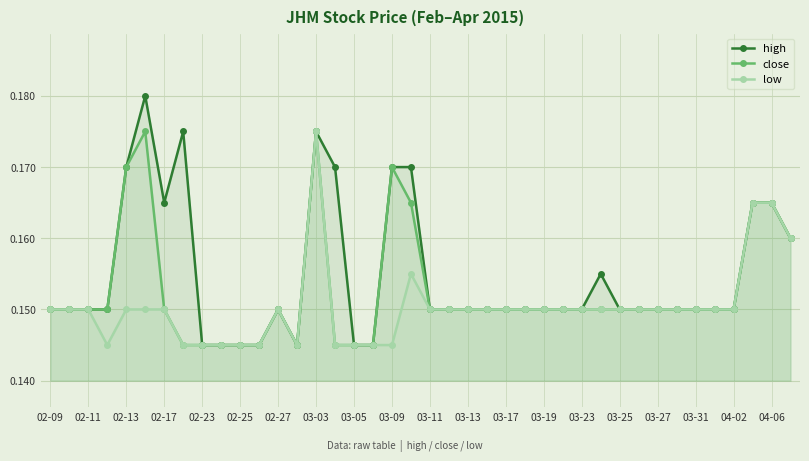

What is the value of the close point at the 21st from the left?

0.1